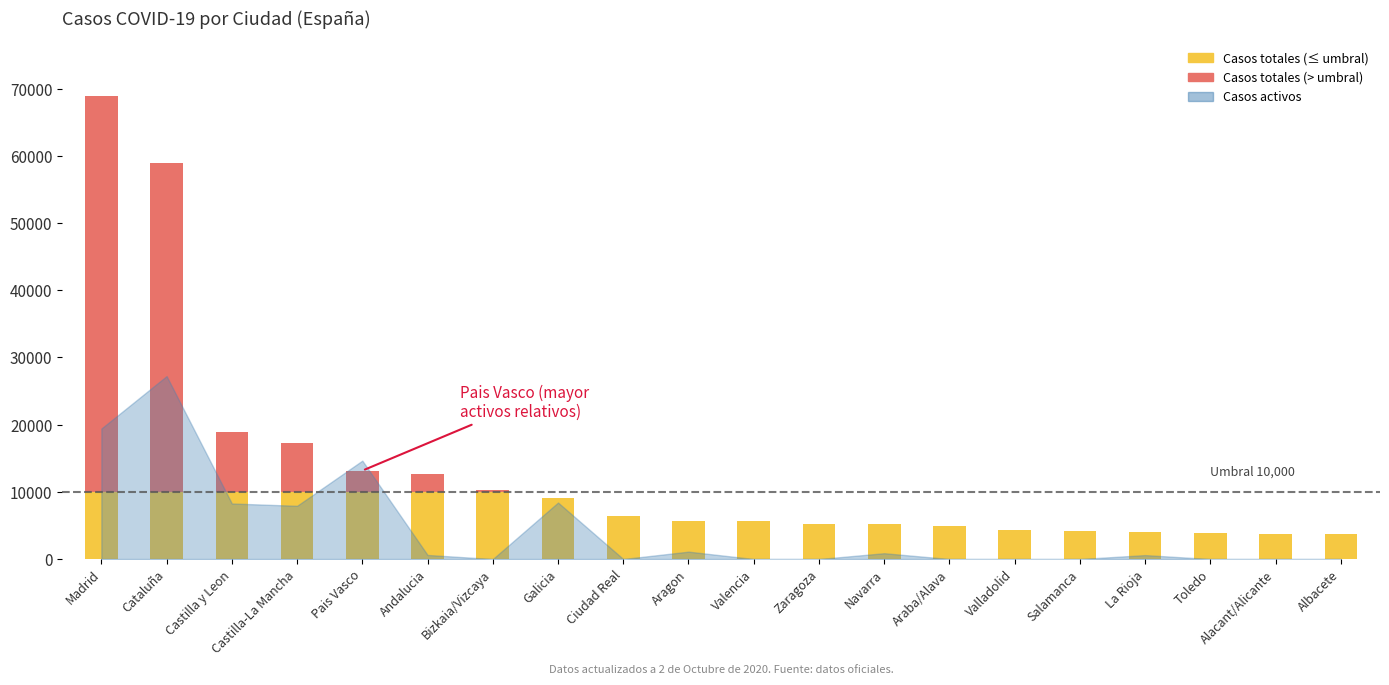

At how many categories does at least one series exceed 26695?

2